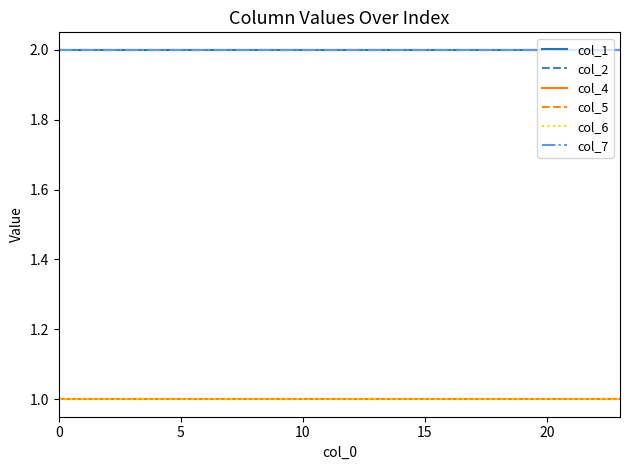

Rank the series by their maximum value, from highest to lowest.

col_1, col_2, col_7, col_4, col_5, col_6